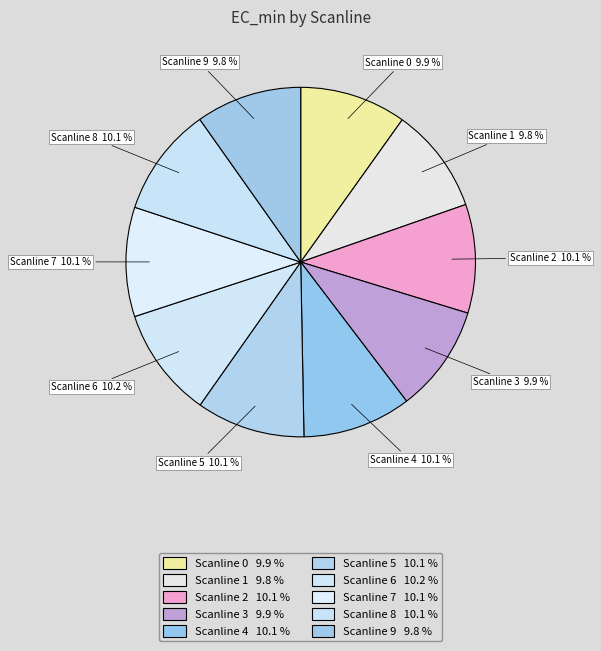

Is there a majority slice in this chart?

No